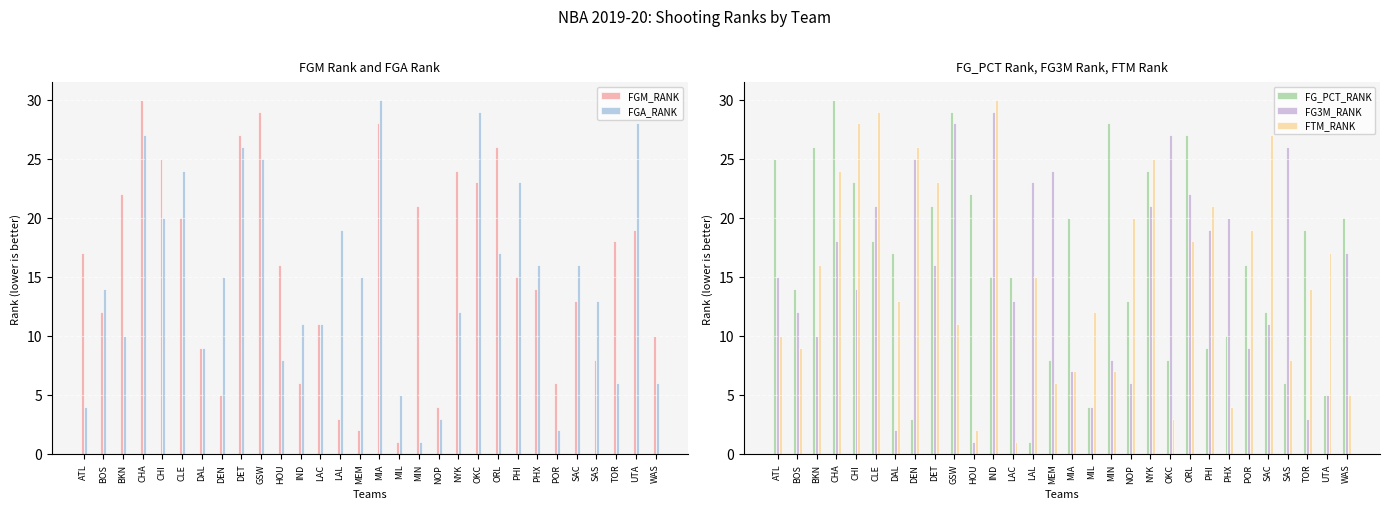

Reading left to right, extract all data points from this chart.

FGM_RANK: ATL=17	BOS=12	BKN=22	CHA=30	CHI=25	CLE=20	DAL=9	DEN=5	DET=27	GSW=29	HOU=16	IND=6	LAC=11	LAL=3	MEM=2	MIA=28	MIL=1	MIN=21	NOP=4	NYK=24	OKC=23	ORL=26	PHI=15	PHX=14	POR=6	SAC=13	SAS=8	TOR=18	UTA=19	WAS=10
FGA_RANK: ATL=4	BOS=14	BKN=10	CHA=27	CHI=20	CLE=24	DAL=9	DEN=15	DET=26	GSW=25	HOU=8	IND=11	LAC=11	LAL=19	MEM=15	MIA=30	MIL=5	MIN=1	NOP=3	NYK=12	OKC=29	ORL=17	PHI=23	PHX=16	POR=2	SAC=16	SAS=13	TOR=6	UTA=28	WAS=6
FG_PCT_RANK: ATL=25	BOS=14	BKN=26	CHA=30	CHI=23	CLE=18	DAL=17	DEN=3	DET=21	GSW=29	HOU=22	IND=15	LAC=15	LAL=1	MEM=8	MIA=20	MIL=4	MIN=28	NOP=13	NYK=24	OKC=8	ORL=27	PHI=9	PHX=10	POR=16	SAC=12	SAS=6	TOR=19	UTA=5	WAS=20
FG3M_RANK: ATL=15	BOS=12	BKN=10	CHA=18	CHI=14	CLE=21	DAL=2	DEN=25	DET=16	GSW=28	HOU=1	IND=29	LAC=13	LAL=23	MEM=24	MIA=7	MIL=4	MIN=8	NOP=6	NYK=21	OKC=27	ORL=22	PHI=19	PHX=20	POR=9	SAC=11	SAS=26	TOR=3	UTA=5	WAS=17
FTM_RANK: ATL=10	BOS=9	BKN=16	CHA=24	CHI=28	CLE=29	DAL=13	DEN=26	DET=23	GSW=11	HOU=2	IND=30	LAC=1	LAL=15	MEM=6	MIA=7	MIL=12	MIN=7	NOP=20	NYK=25	OKC=3	ORL=18	PHI=21	PHX=4	POR=19	SAC=27	SAS=8	TOR=14	UTA=17	WAS=5